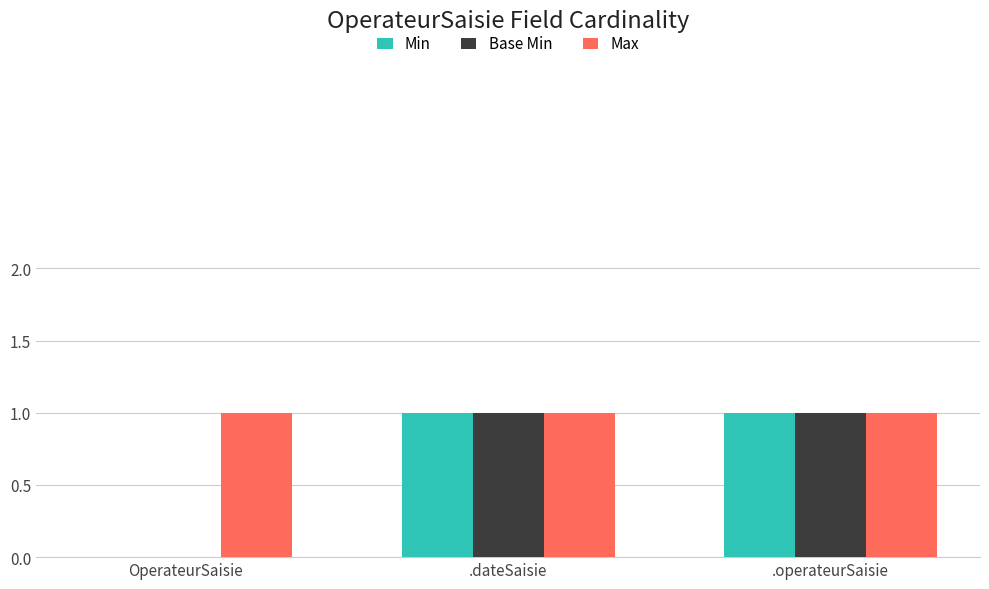

True or false: Min has a value of 1 at .operateurSaisie.

True